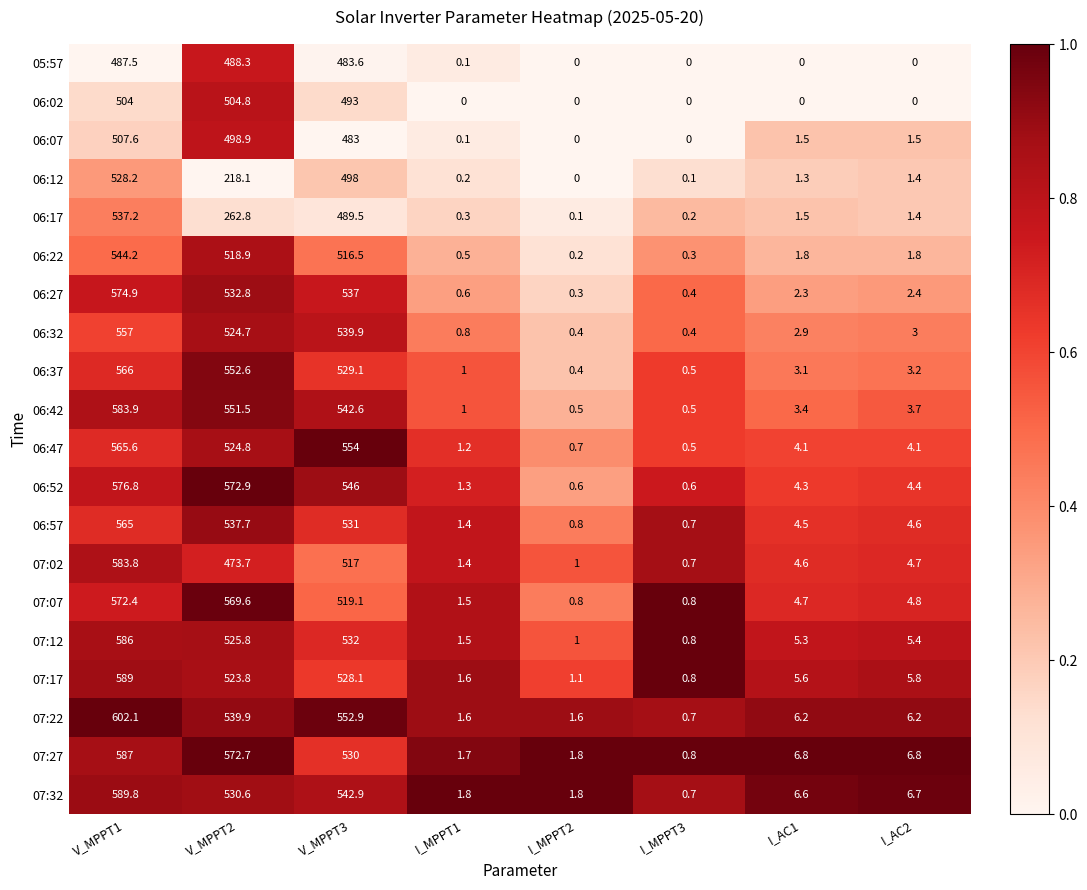

What is the difference between the highest and lowest values at I_AC1?

6.8